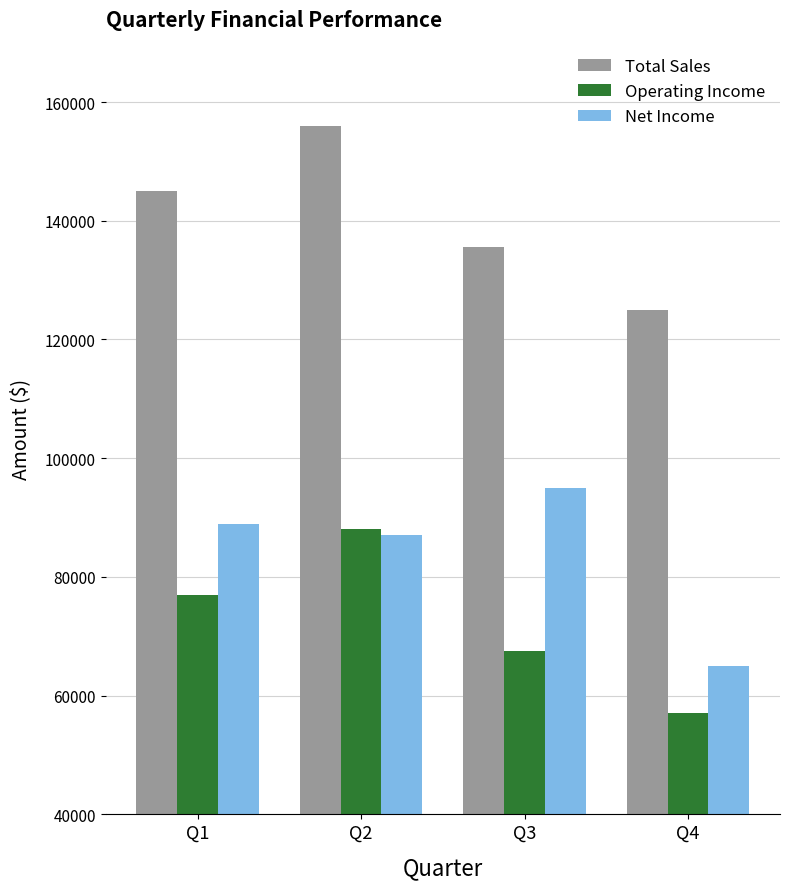

Which series has the largest total across all categories?

Total Sales